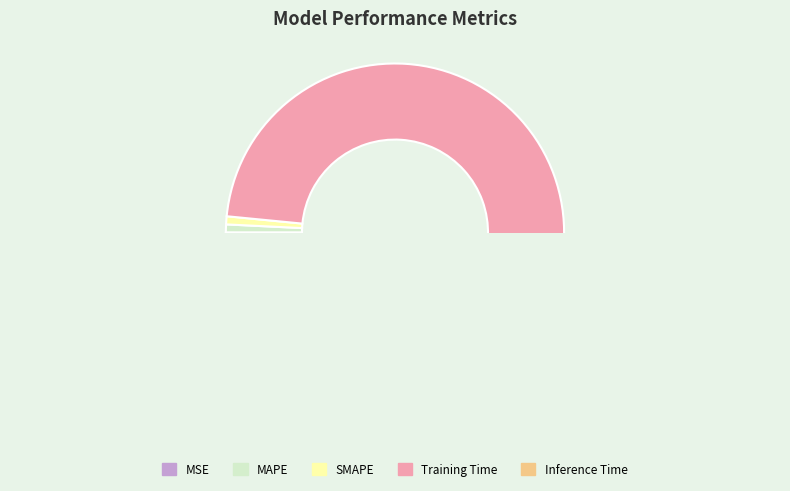

What is the smallest slice in the pie chart?

MSE